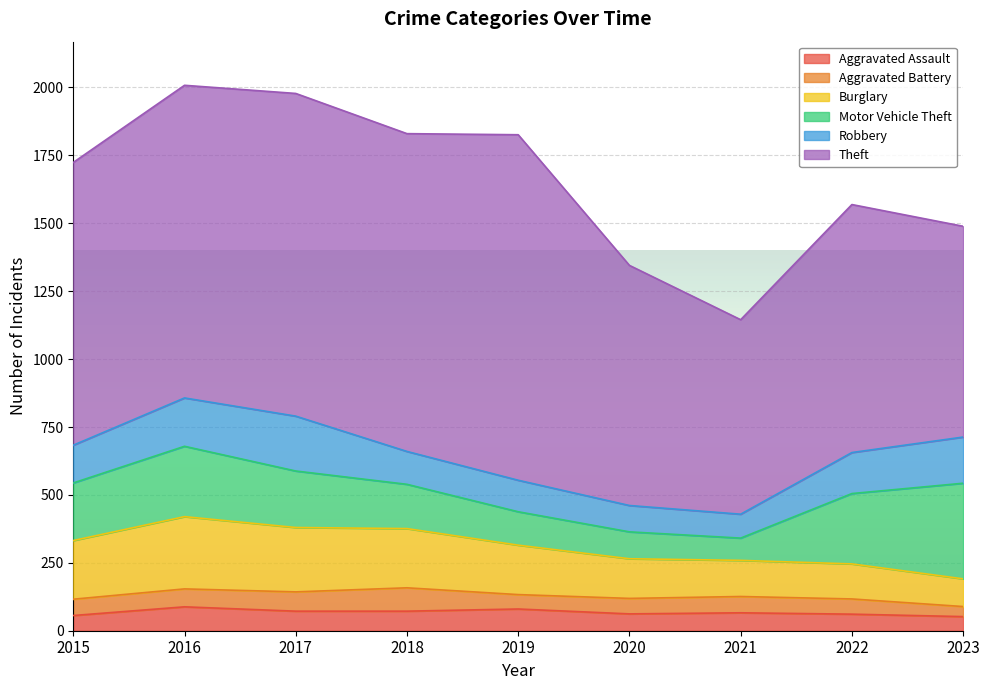

What is the value of the Burglary point at the 2nd from the left?

266